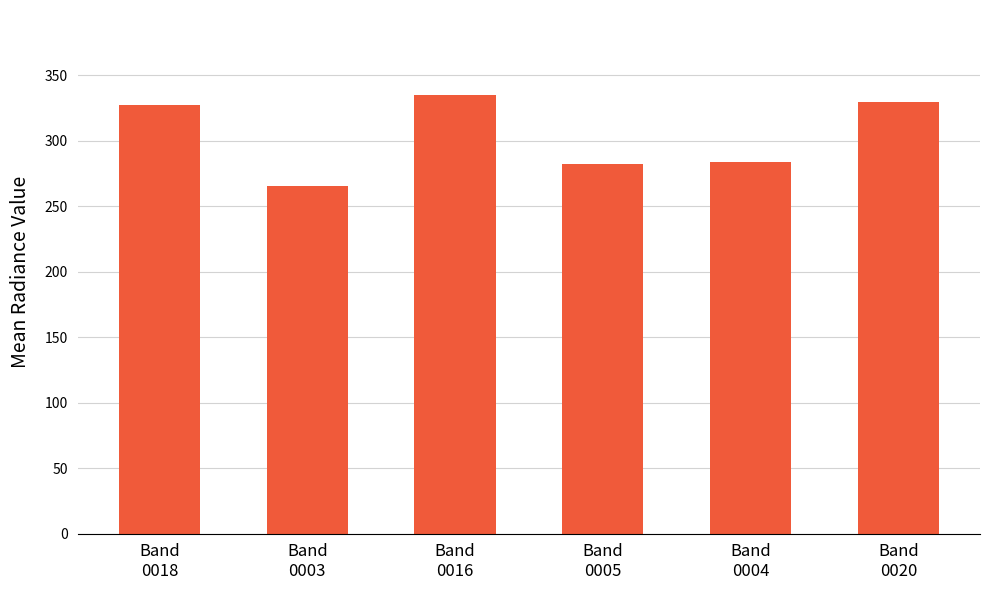

How many bars are there in total?

6